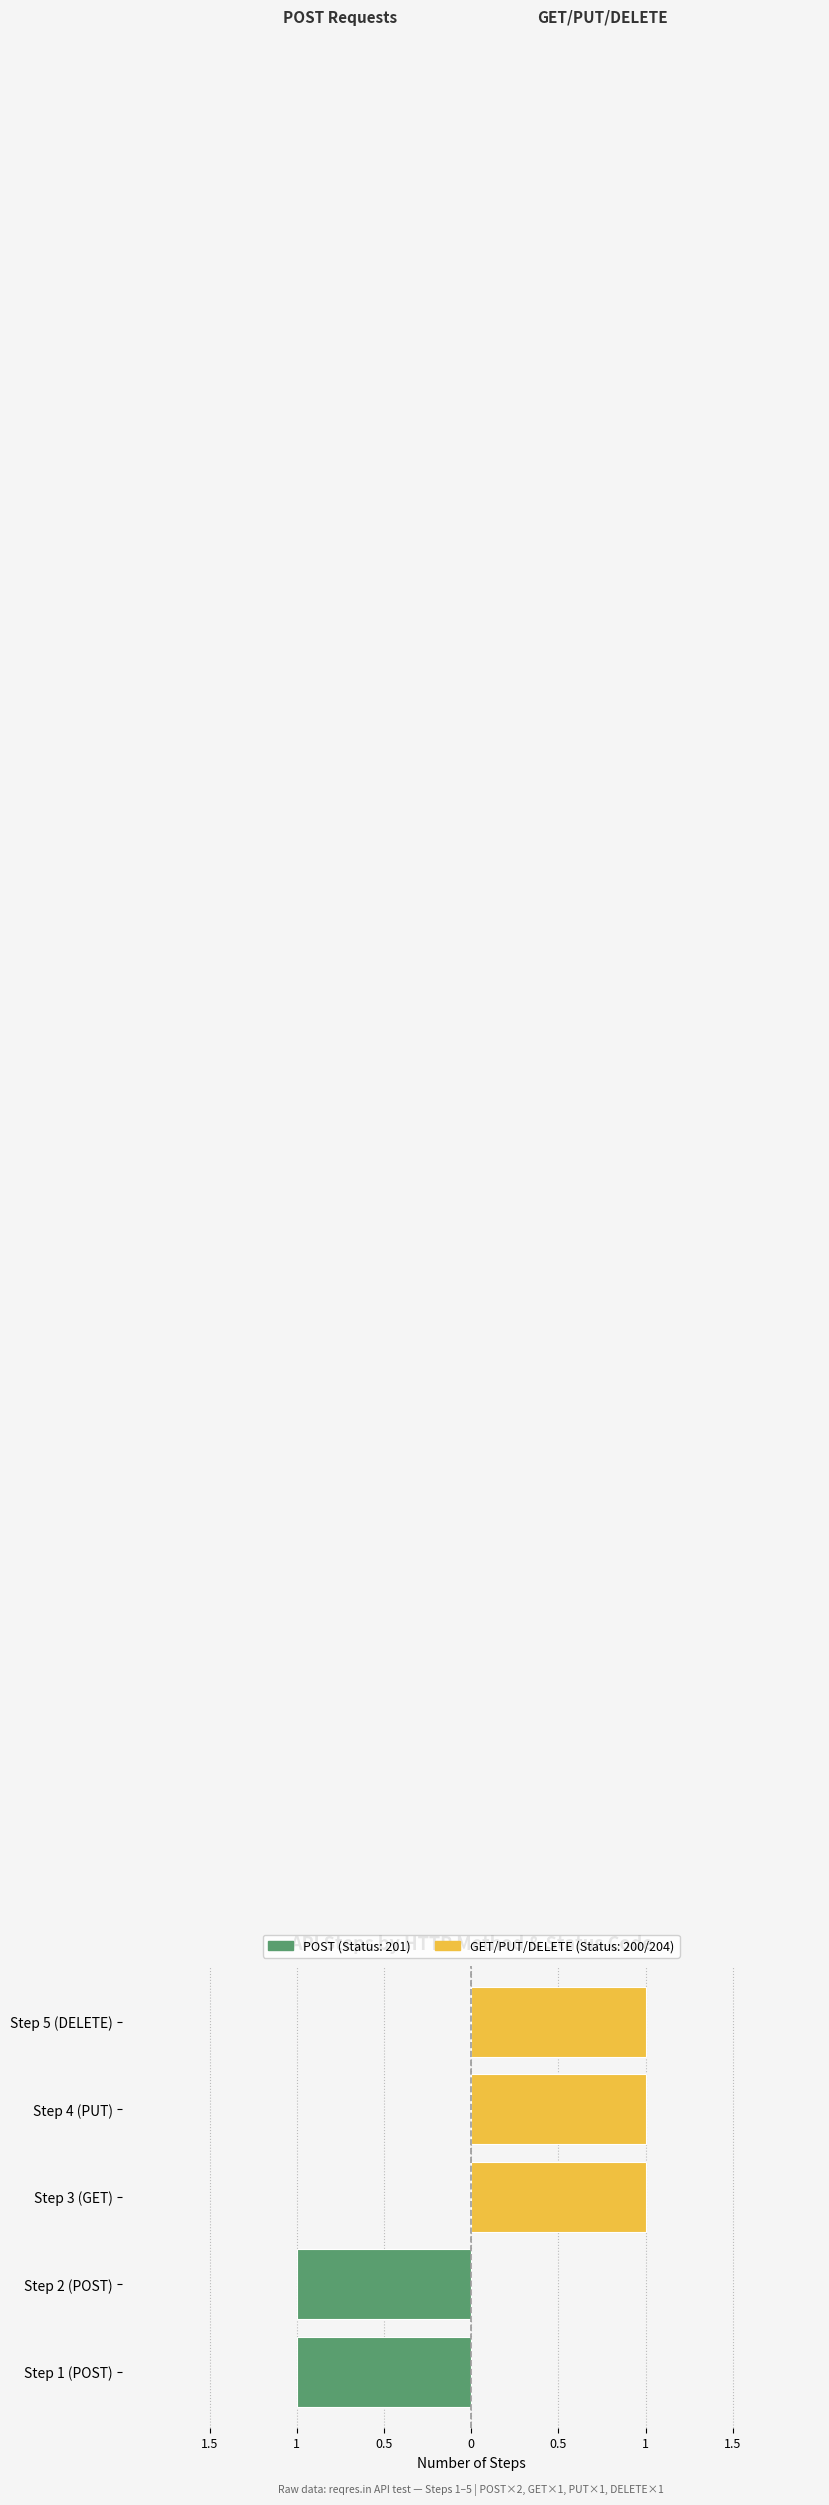

What is the difference between the maximum and minimum values in the GET/PUT/DELETE series?

1